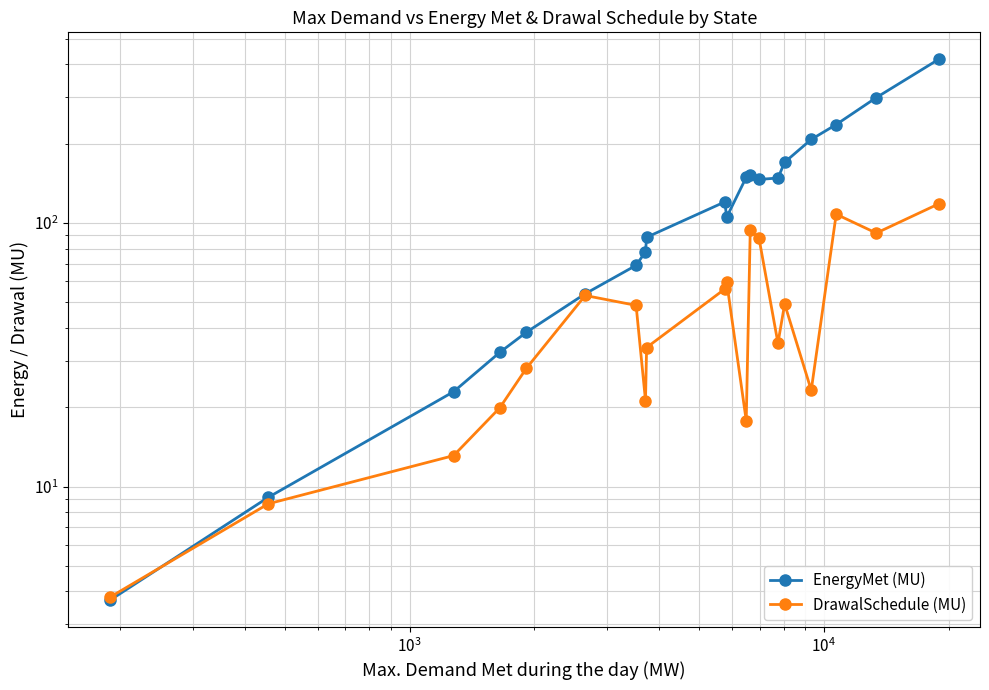

In DrawalSchedule (MU), how many points are lower than both neighbors (excluding endpoints)?

5